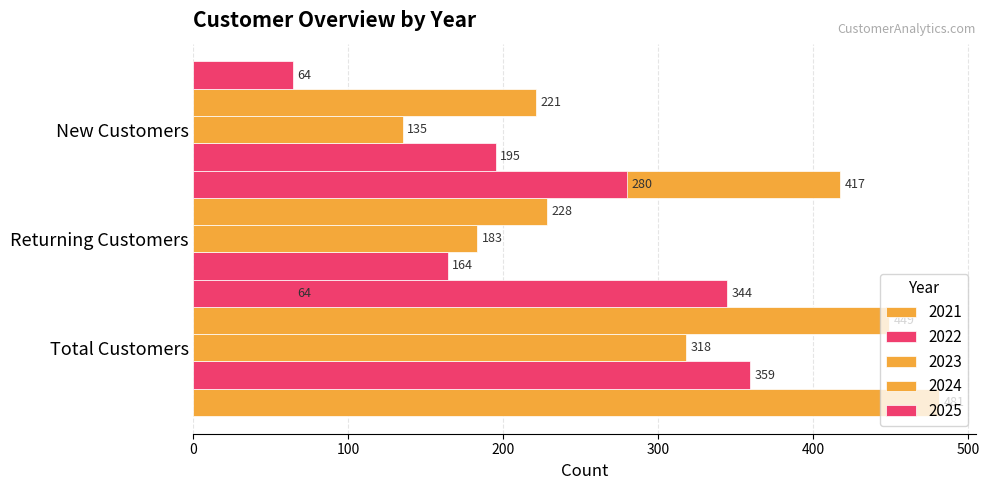

Reading left to right, extract all data points from this chart.

total_customers: 2021=481	2022=359	2023=318	2024=449	2025=344
returning_customers: 2021=64	2022=164	2023=183	2024=228	2025=280
new_customers: 2021=417	2022=195	2023=135	2024=221	2025=64